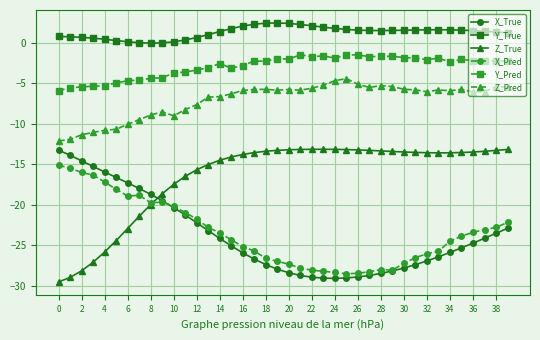

What are all the series names shown in the legend?

X_True, Y_True, Z_True, X_Pred, Y_Pred, Z_Pred